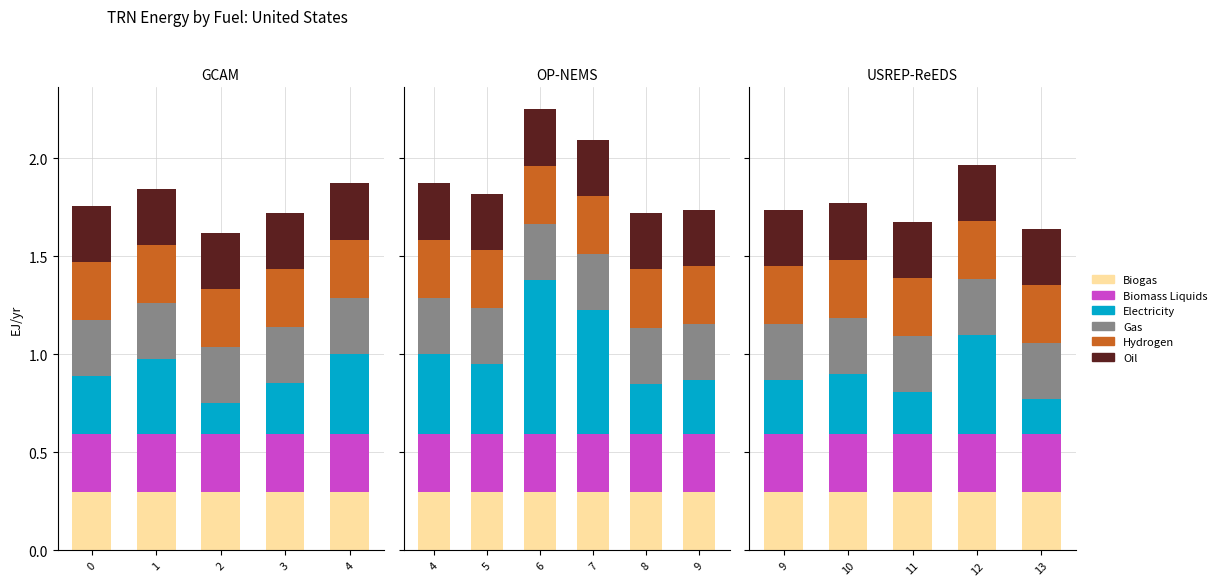

Does the chart contain any negative values?

No